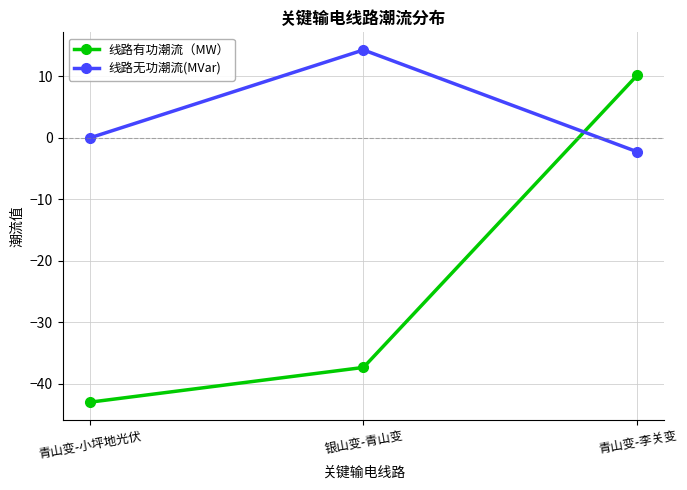

Reading left to right, list all the values displayed in this chart.

线路有功潮流（MW）: -43.0	-37.4	10.2
线路无功潮流(MVar): 0.0	14.3	-2.3